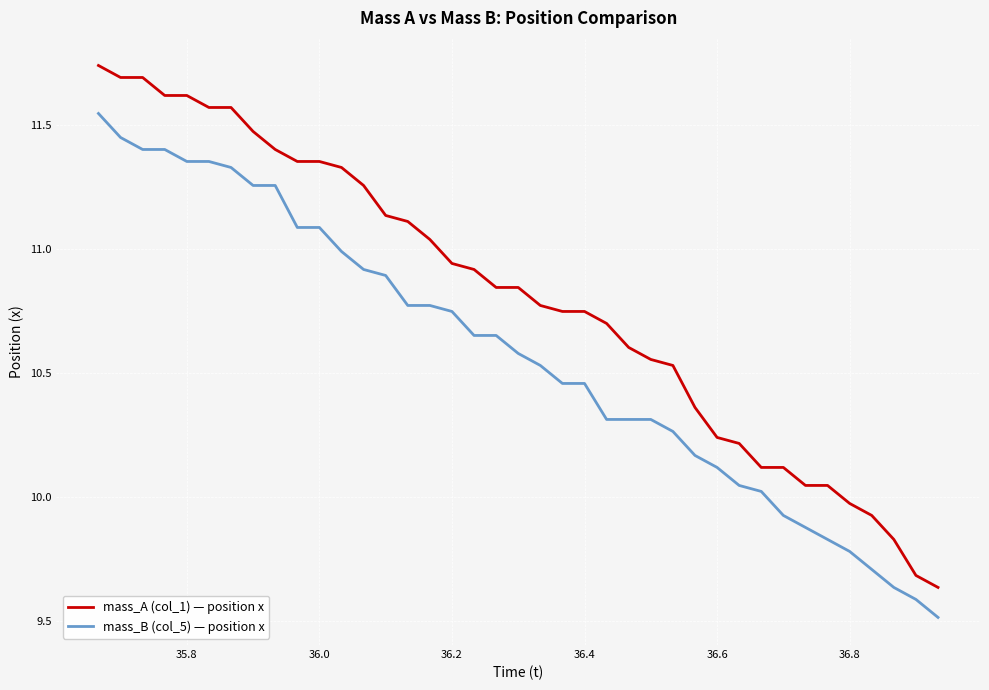

Which series has the widest spread of values?

mass_A (col_1) — position x